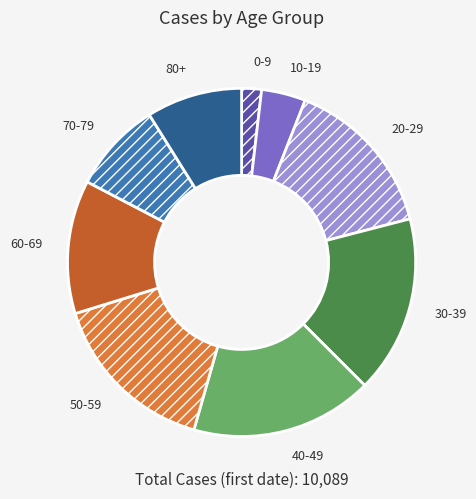

What is the smallest slice in the pie chart?

0-9